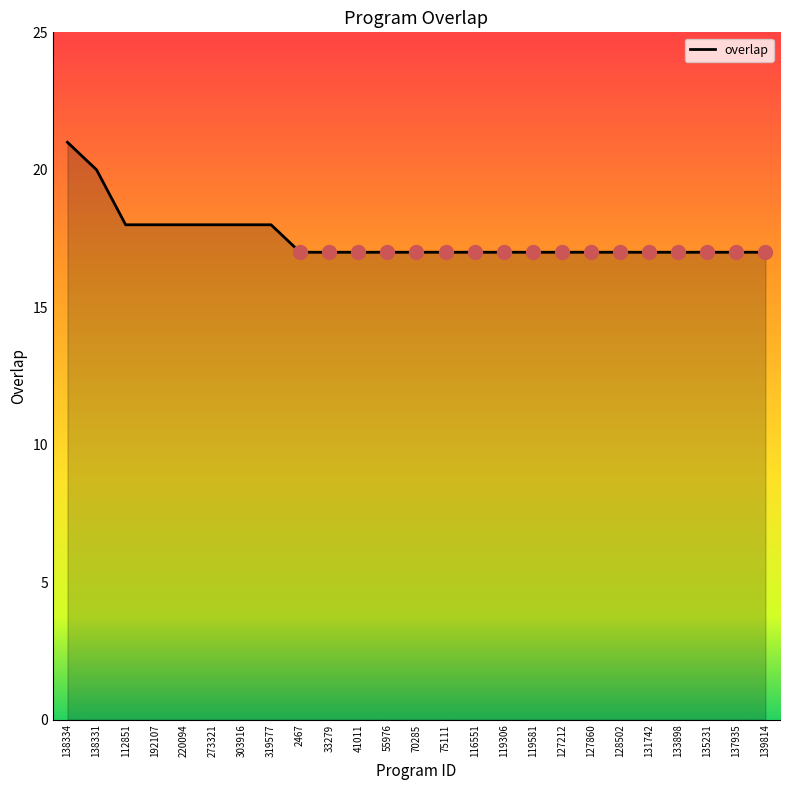

What position from the left is 138334?

1